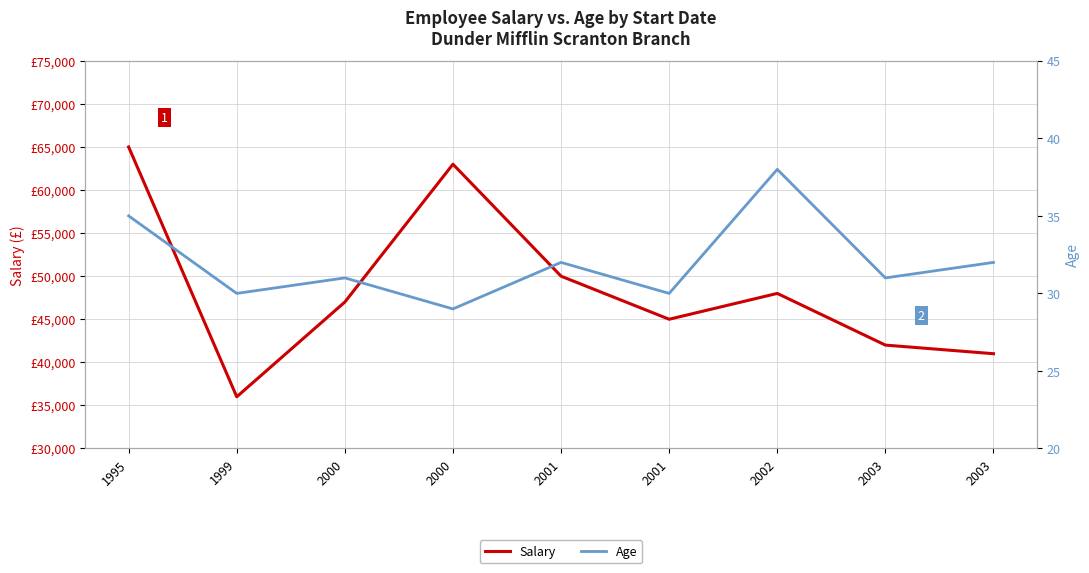

What is the total value across all series at 2000?

47031